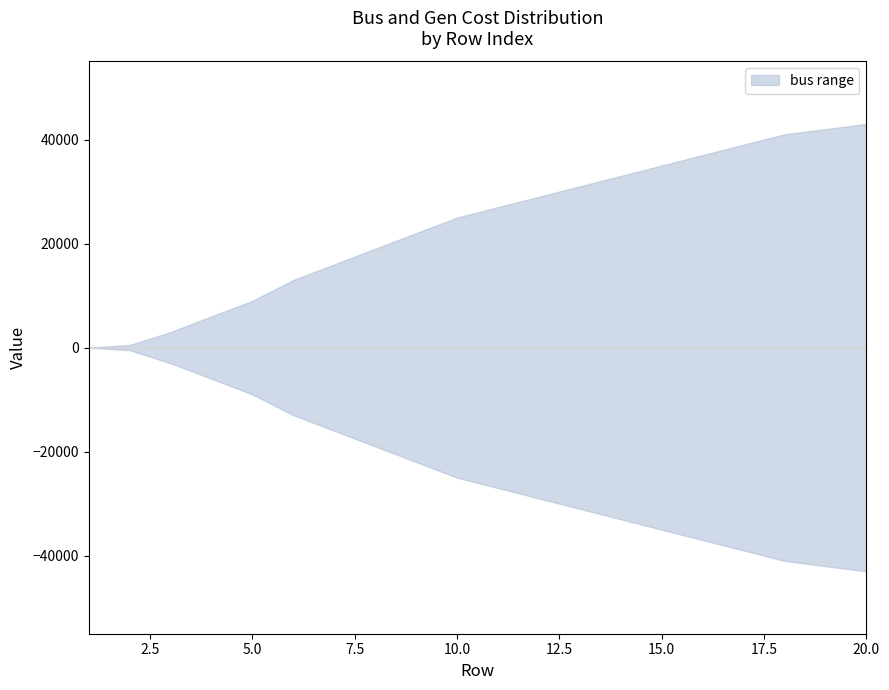

Which category has the highest value in the bus series?

20